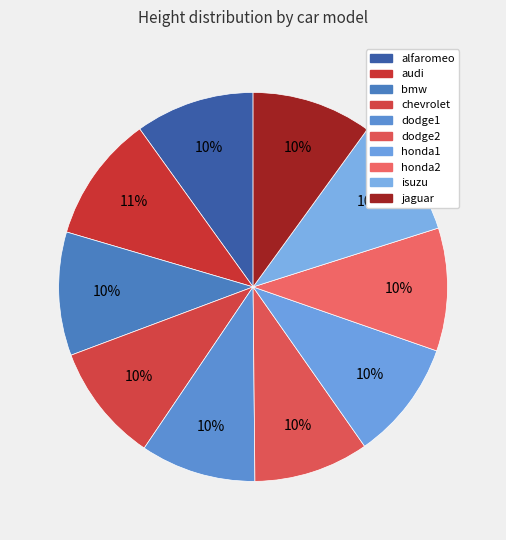

Rank the categories by value from highest to lowest.

audi, bmw, honda2, isuzu, jaguar, honda1, alfaromeo, chevrolet, dodge1, dodge2